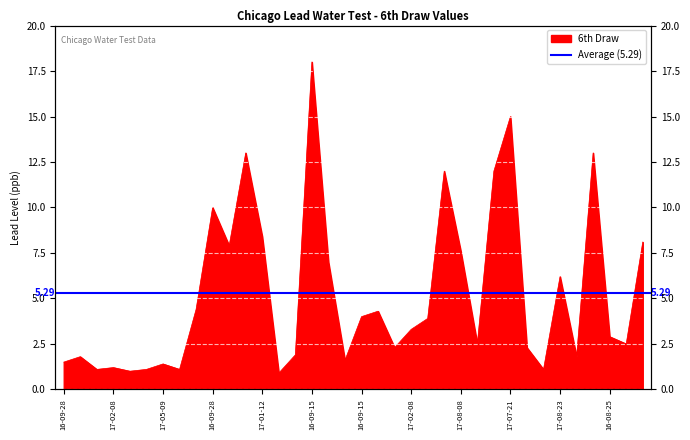

Reading right to left, transcribe all the data shown in this chart.

8.1	2.5	2.9	13.0	1.8	6.2	1.1	2.3	15.0	12.0	2.5	7.6	12.0	3.9	3.3	2.3	4.3	4.0	1.6	7.0	18.0	1.9	0.9	8.4	13.0	7.9	10.0	4.4	1.1	1.4	1.1	1.0	1.2	1.1	1.8	1.5